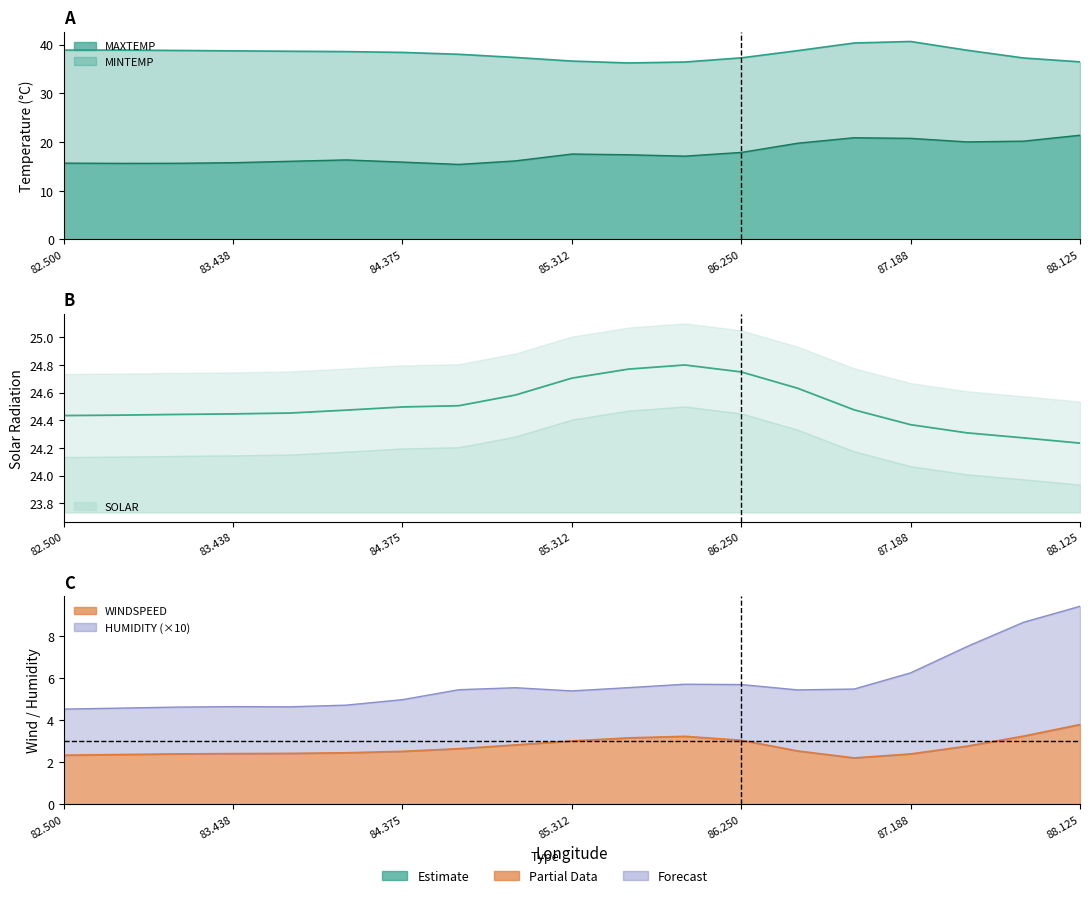

True or false: SOLAR and WINDSPEED intersect in this chart.

False